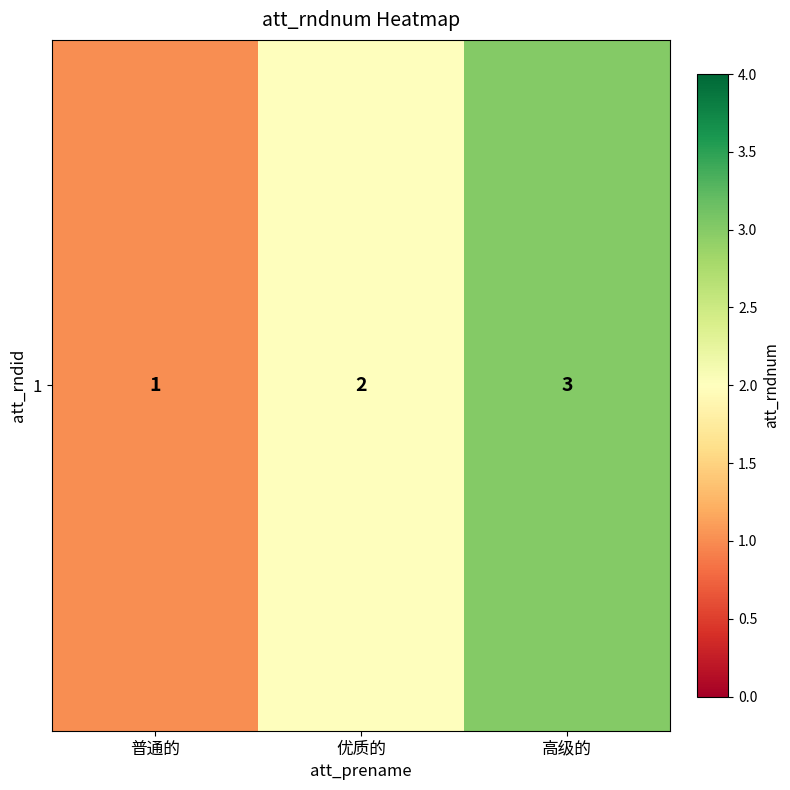

Reading right to left, list all the values displayed in this chart.

高级的=3	优质的=2	普通的=1